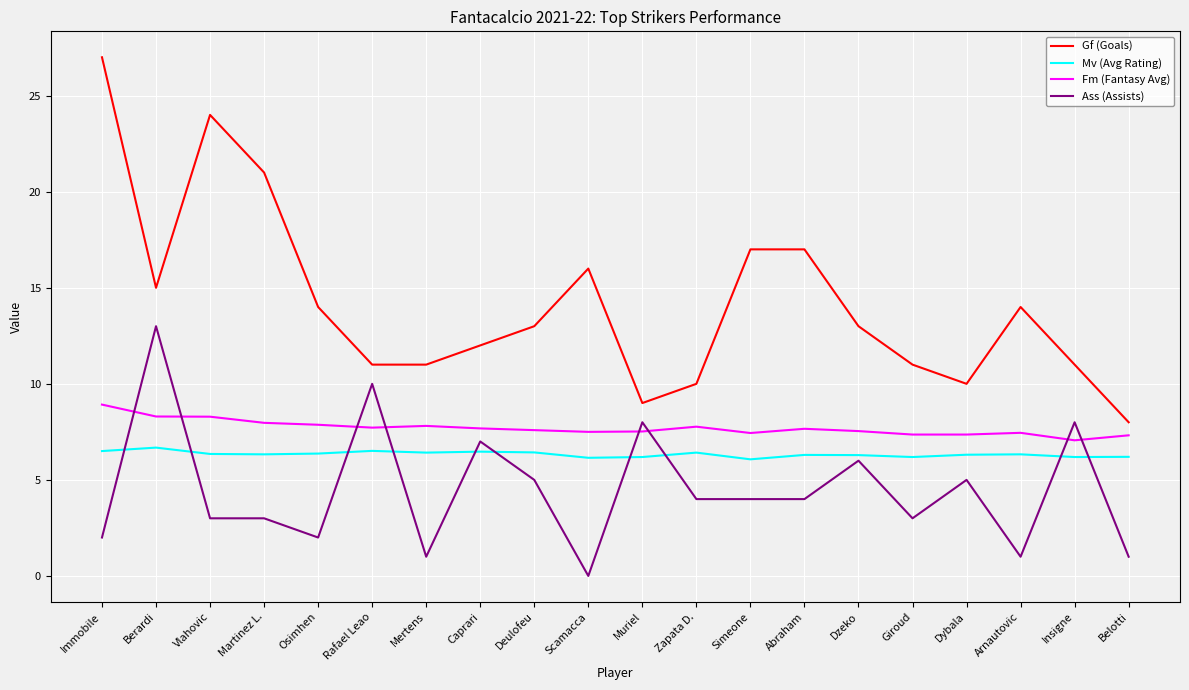

Is the value of Fm (Fantasy Avg) at Insigne greater than the value of Gf (Goals) at Berardi?

No